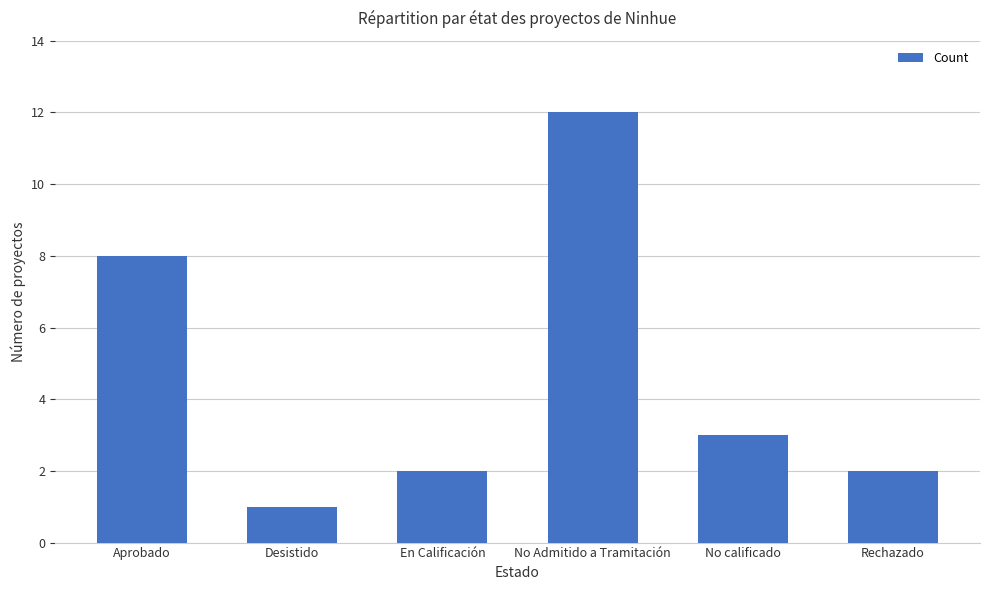

What is the change in value from Desistido to En Calificación?

+1